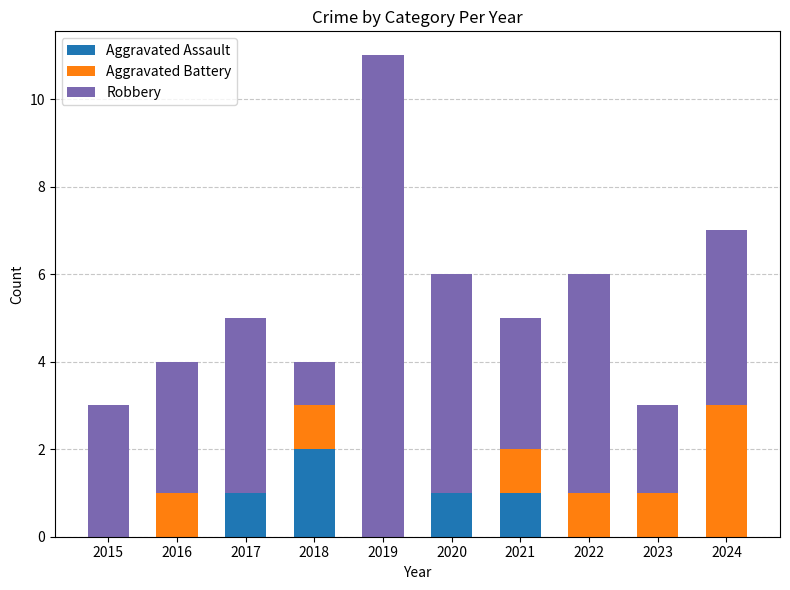

What is the total value across all series at 2021?

5